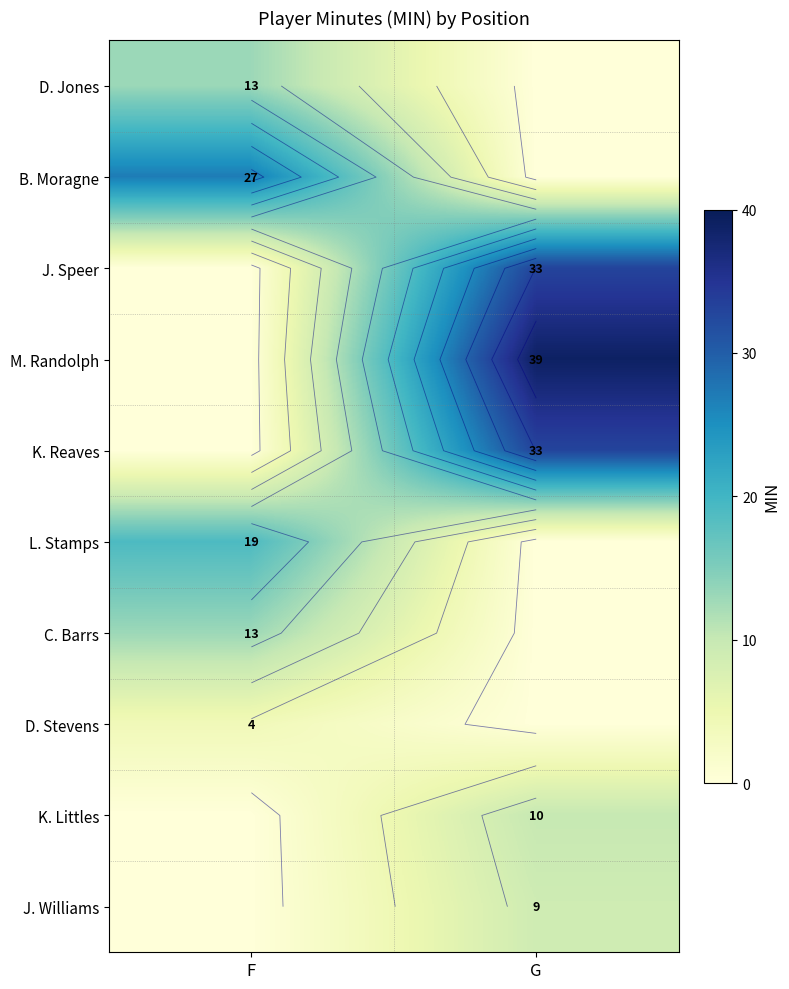

Is the value of K. Littles at G greater than the value of D. Stevens at G?

Yes